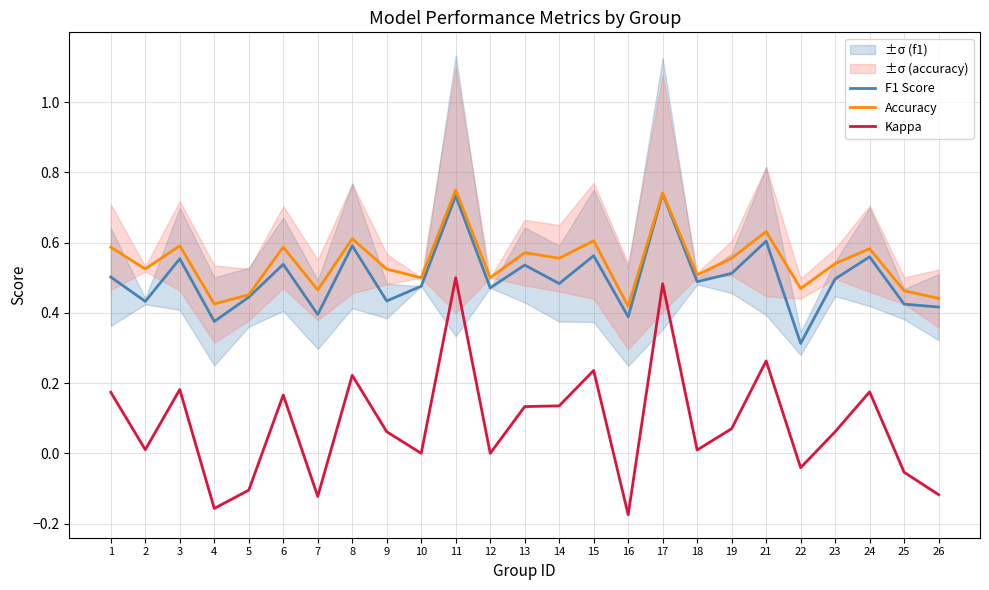

Which category has the lowest value in the F1 Score series?

22